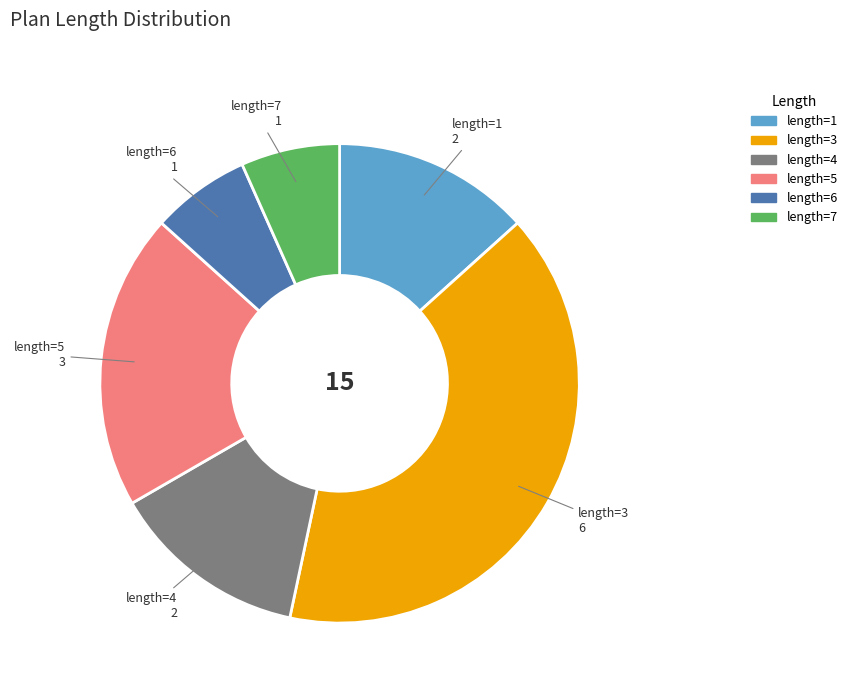

Is it true that length=7 is 7% of the pie?

True